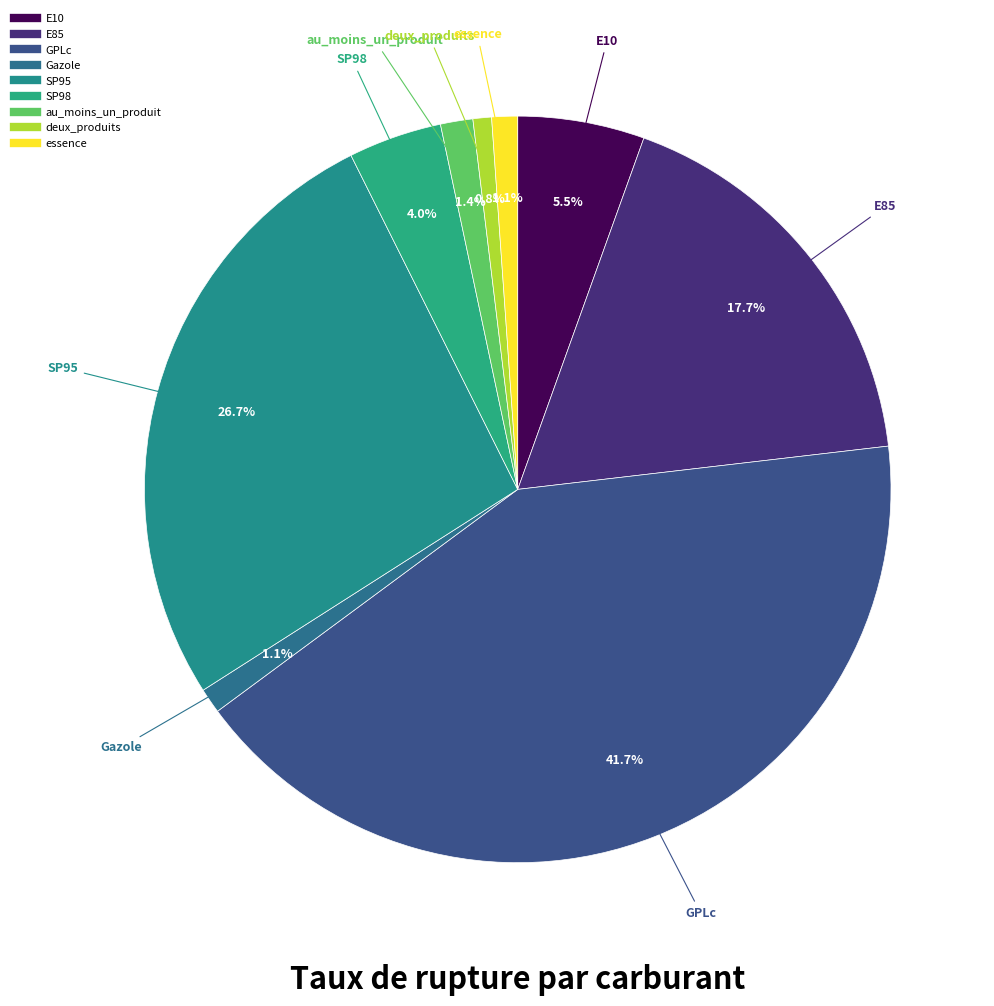

How many segments does this pie chart have?

9